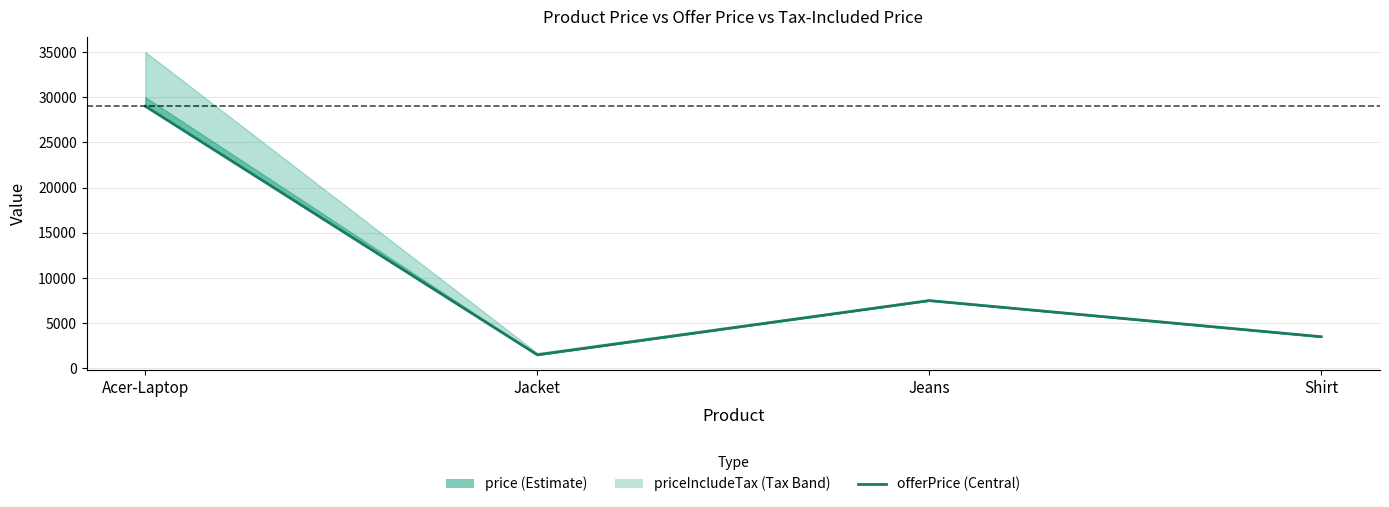

How many data points are less than 7499?

2